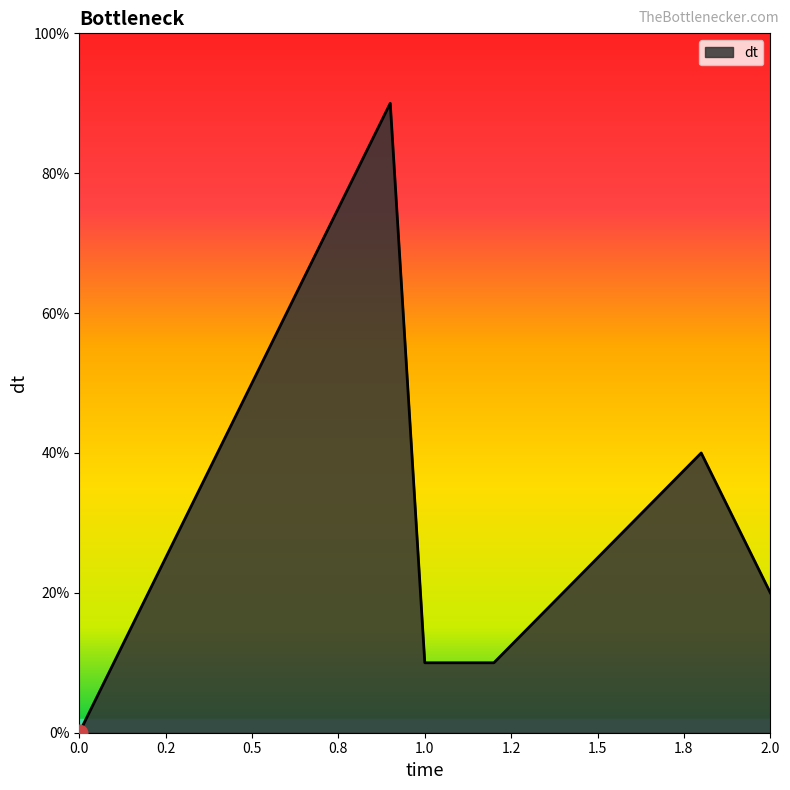

Reading left to right, what are all the values shown in this chart?

0.0	0.9	0.1	0.1	0.1	0.2	0.4	0.2